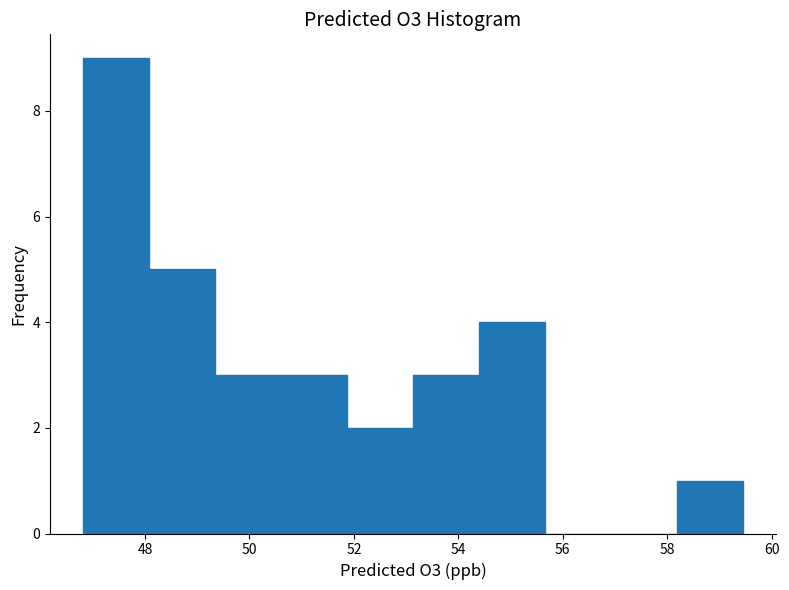

How tall is the bar that spans 53.2 to 54.4 on the x-axis? Neither the bar edges nor the heights are printed on the chart, so give them approximately, as read against the axes.

3